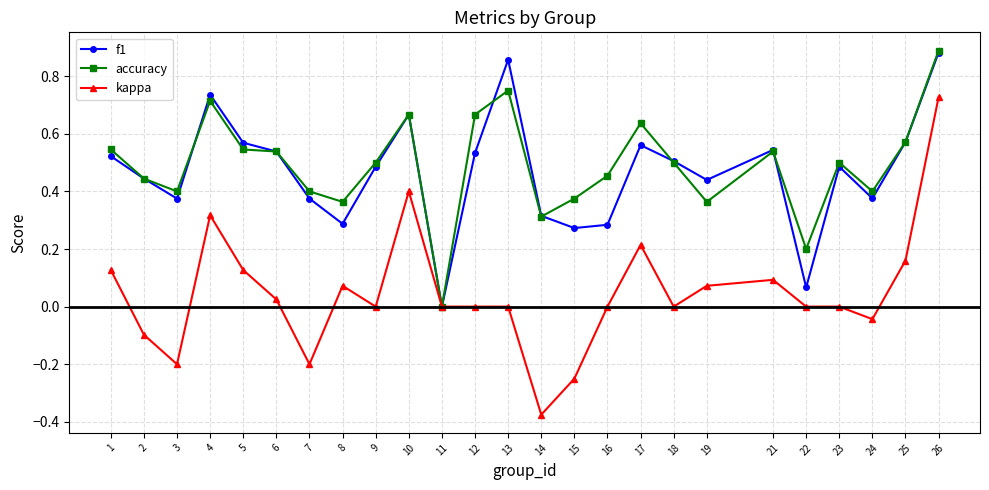

Which category has the highest value in the kappa series?

26